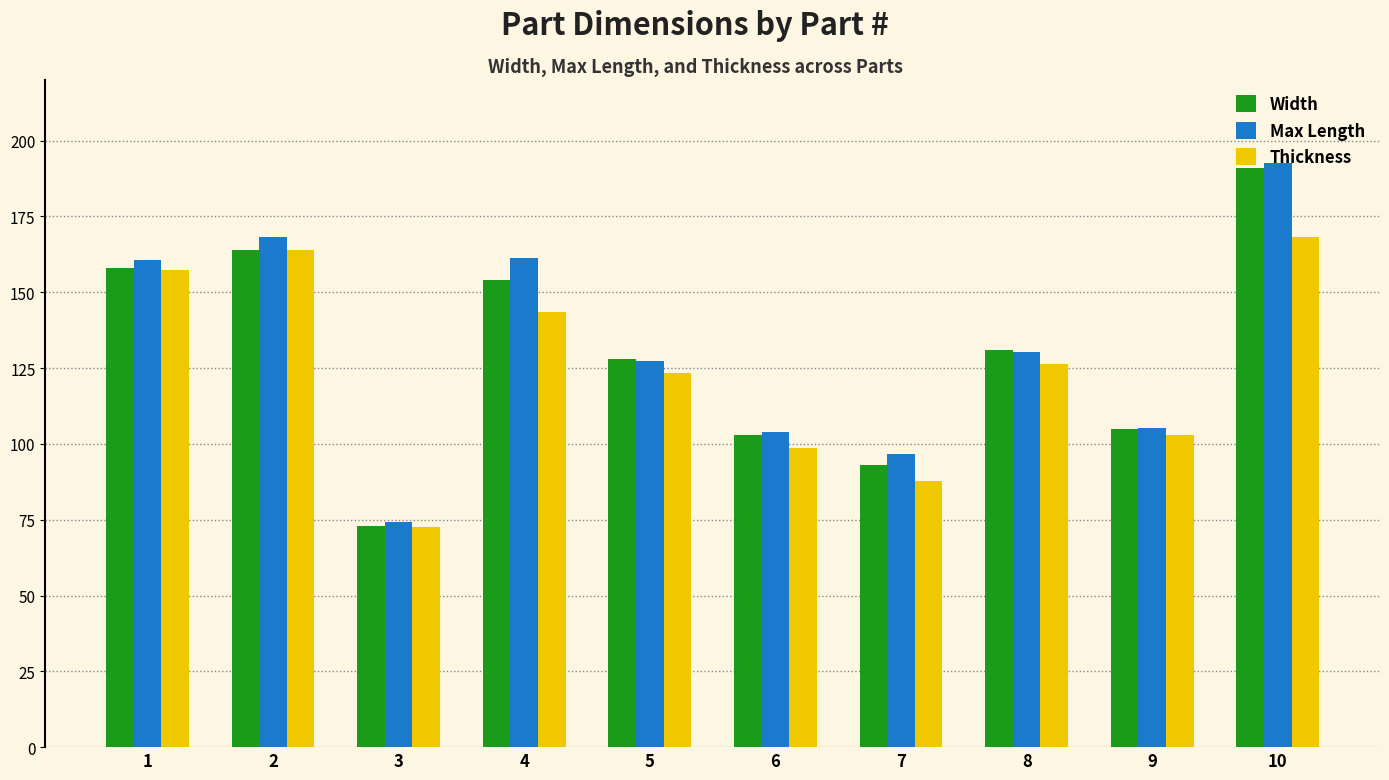

What is the value of the Max Length bar at the 8th from the left?

130.4